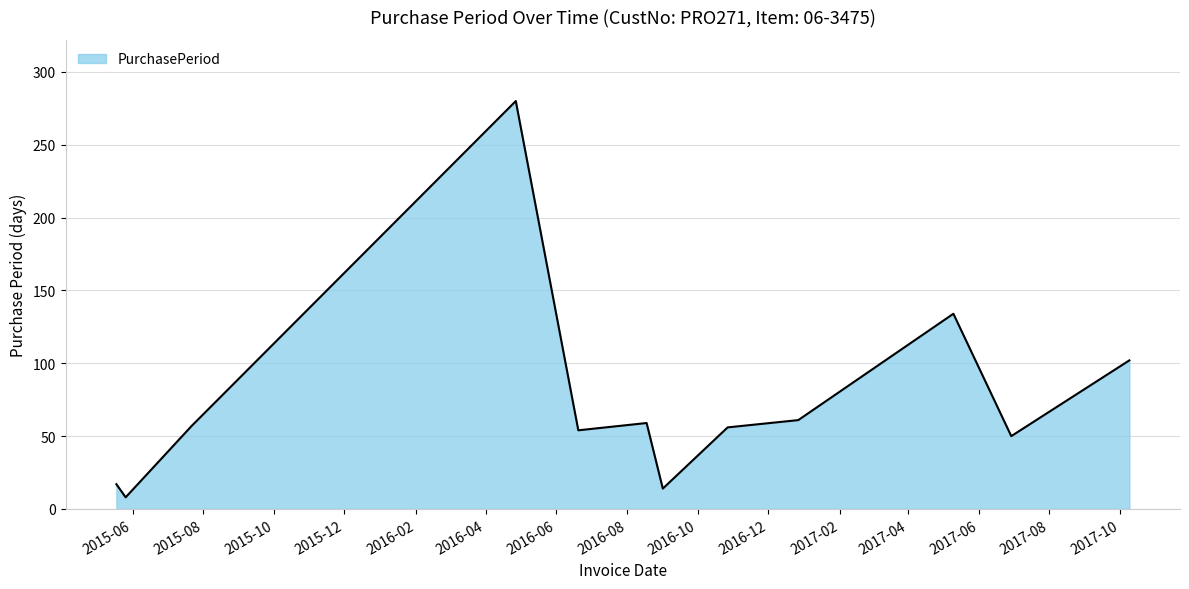

What is the smallest value displayed?

8